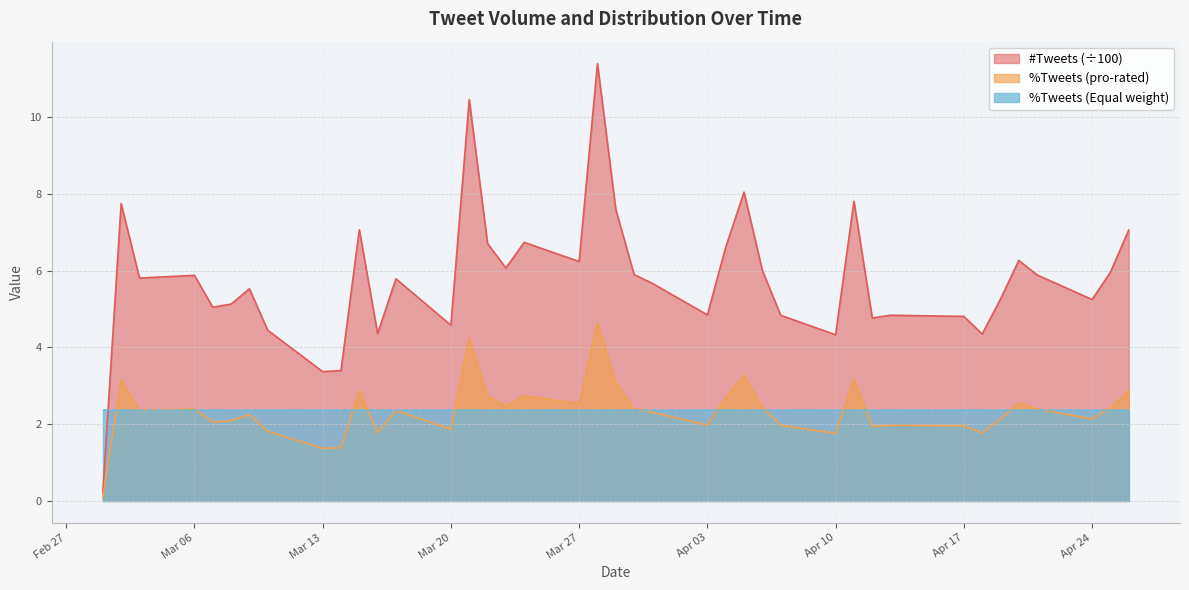

What is the greatest value displayed?

11.4